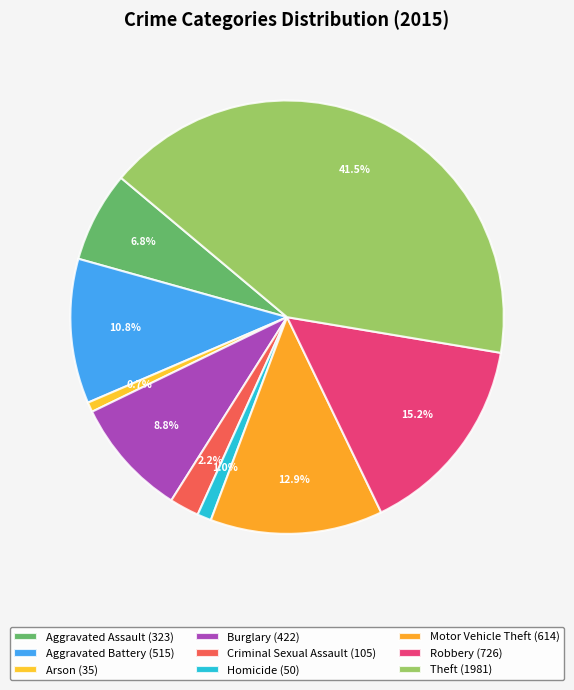

Is Theft the majority of the pie?

No